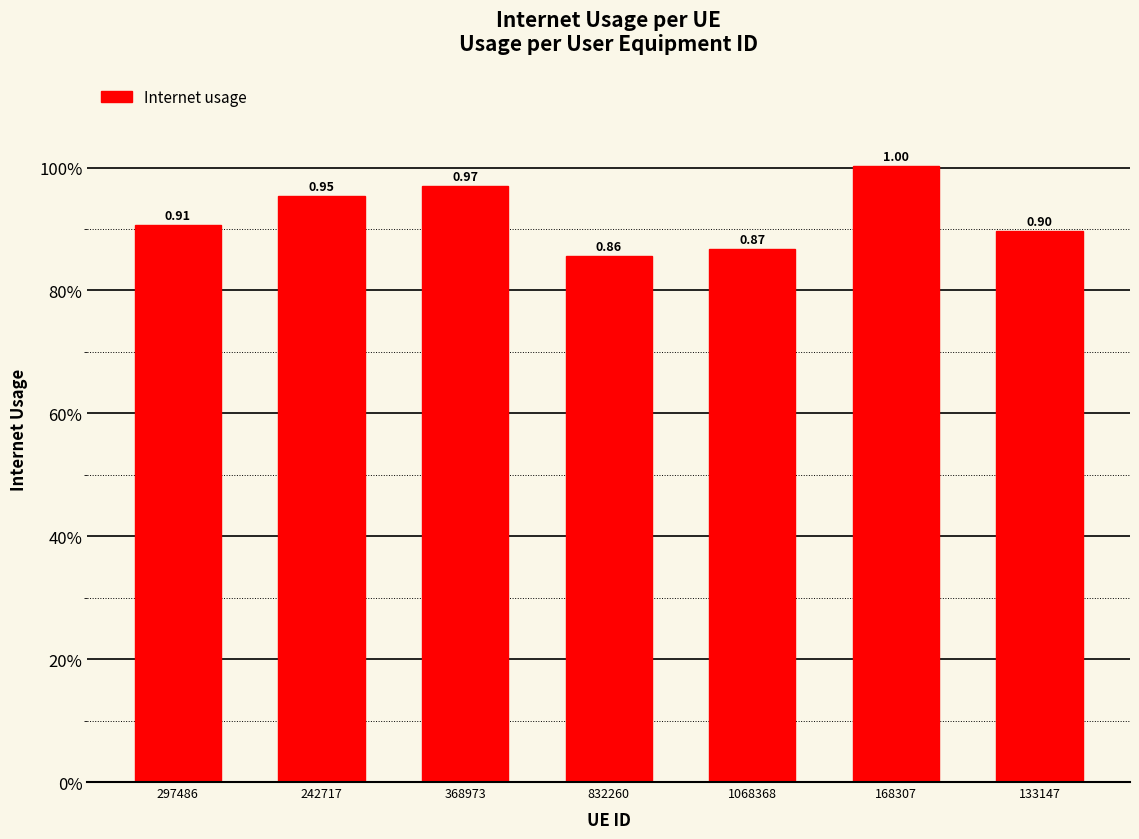

List the labels in order of value, smallest first.

832260, 1068368, 133147, 297486, 242717, 368973, 168307